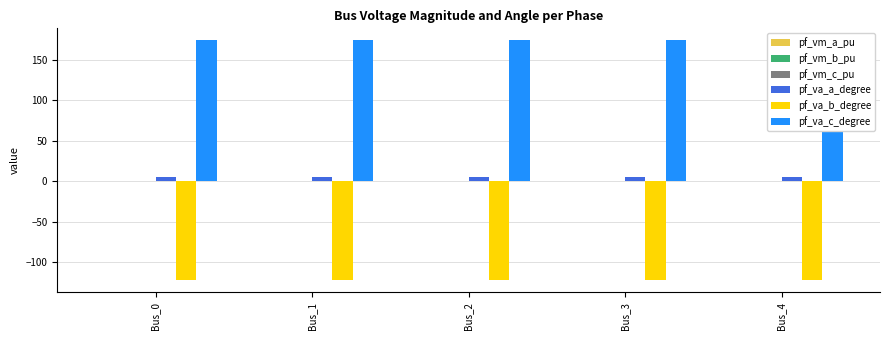

What is the sum of the pf_va_b_degree values at Bus_2 and Bus_3?

-244.3